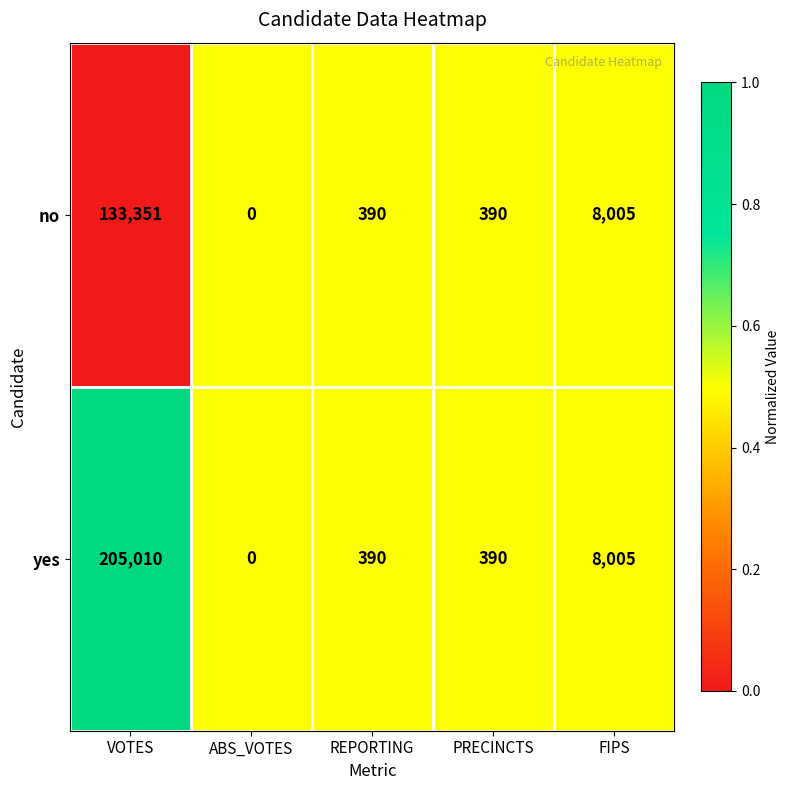

Where is yes nearest to the value 102505?

FIPS